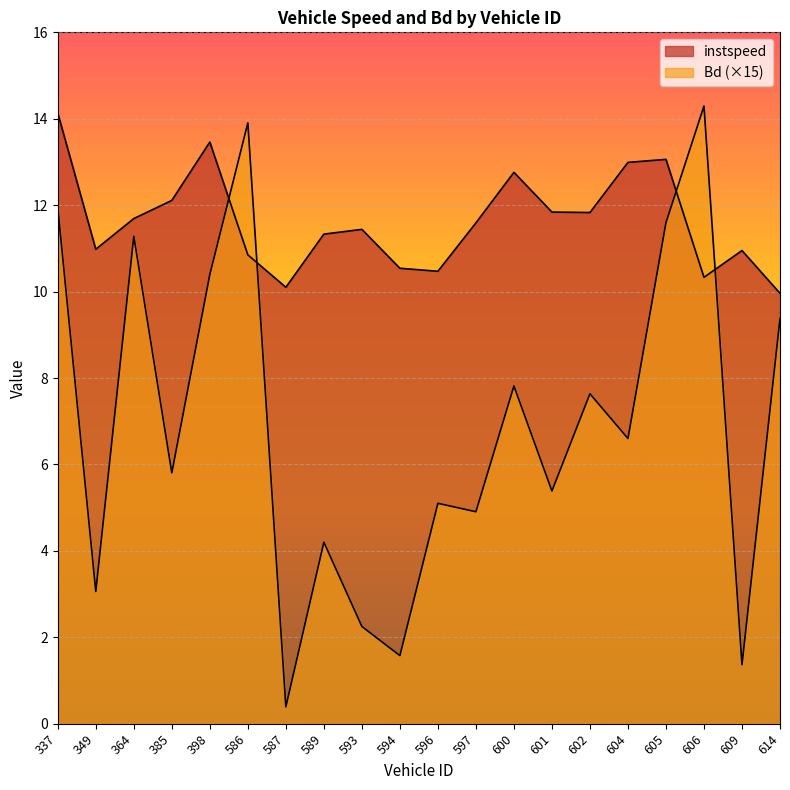

Where is the first local maximum for Bd?

364